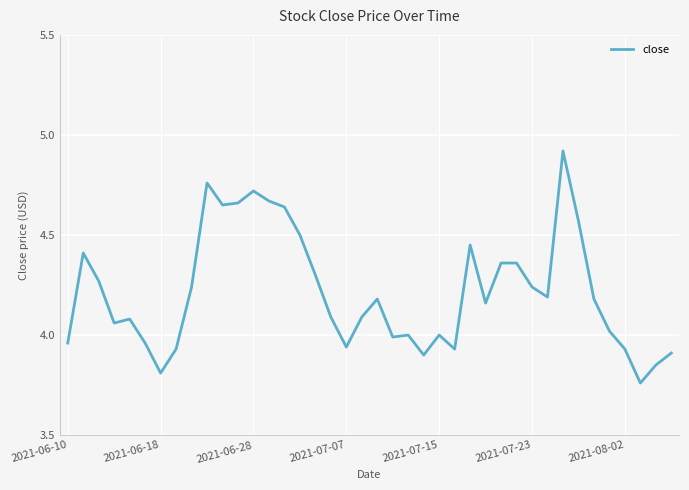

What is the difference between the maximum and minimum values?

1.2